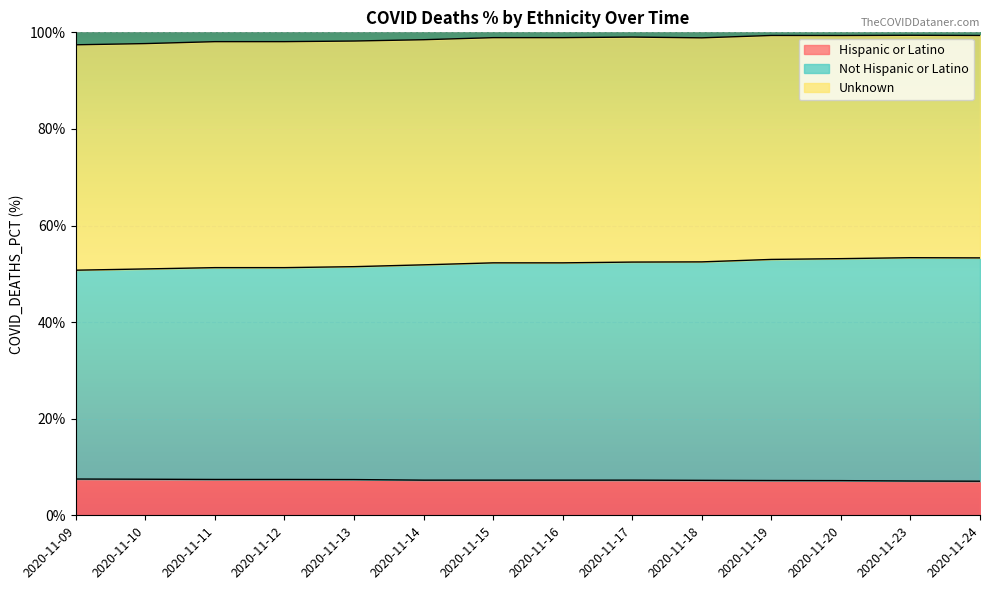

The Not Hispanic or Latino series shows 27.4 at 2020-11-13. True or false?

False